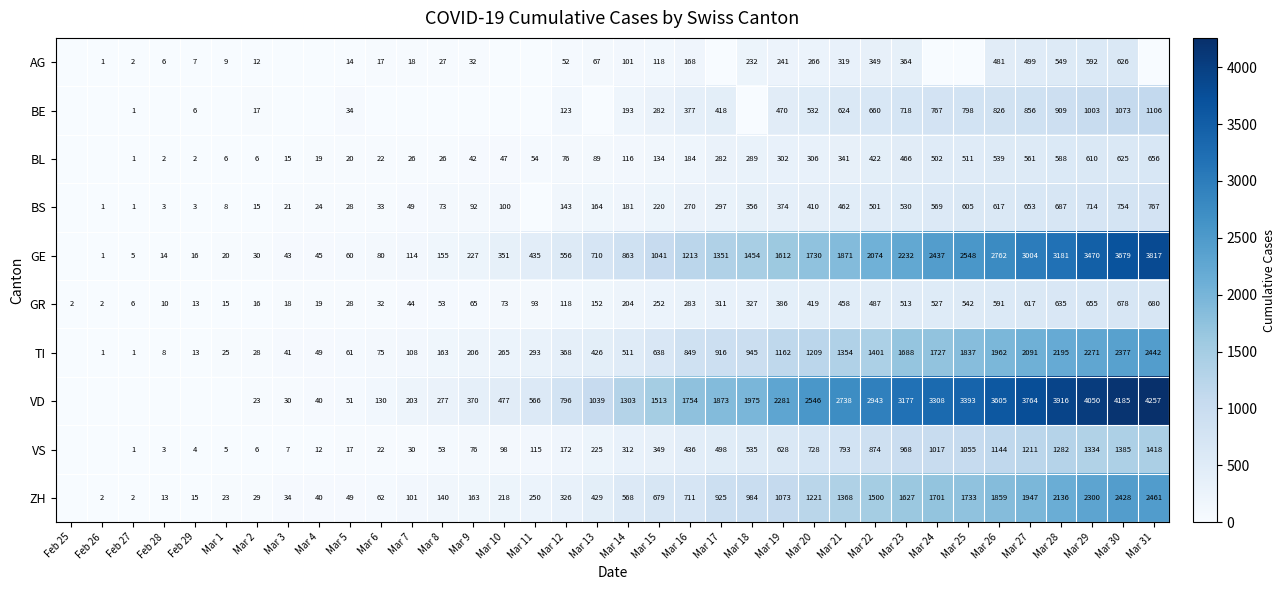

Which has a higher value, Mar 1 or Mar 19?

Mar 19